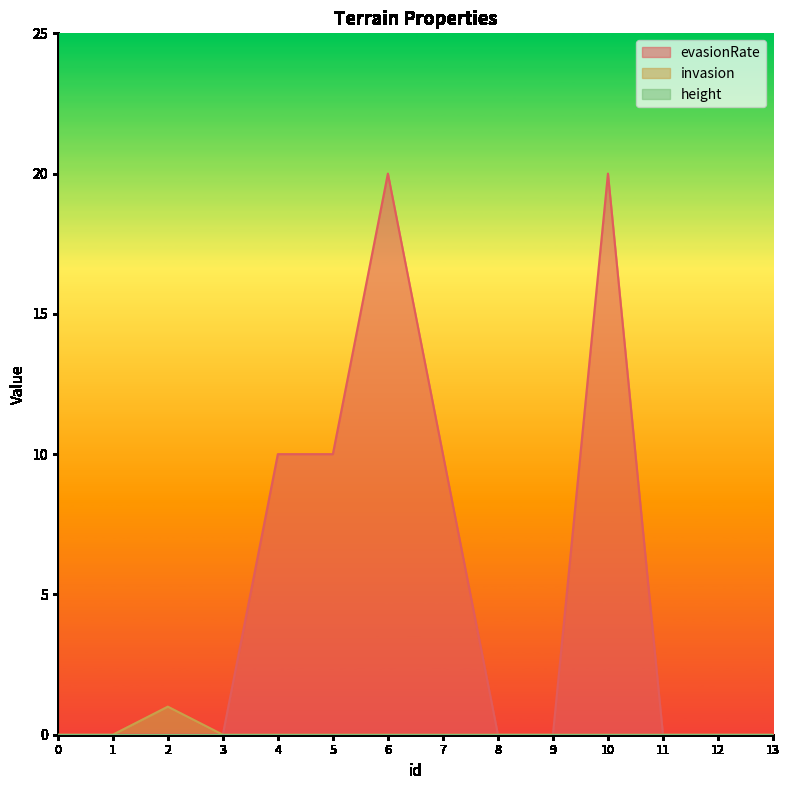

At how many categories does at least one series exceed 15?

2